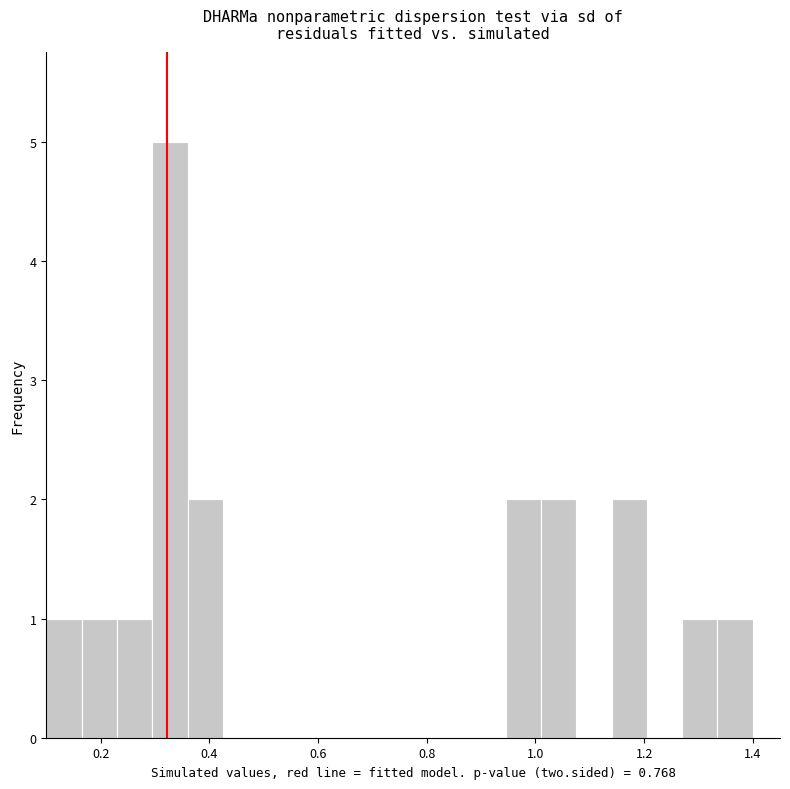

Around what value on the x-axis is the tallest bar? Give the approximate position of its centre, as read against the axis.

0.32